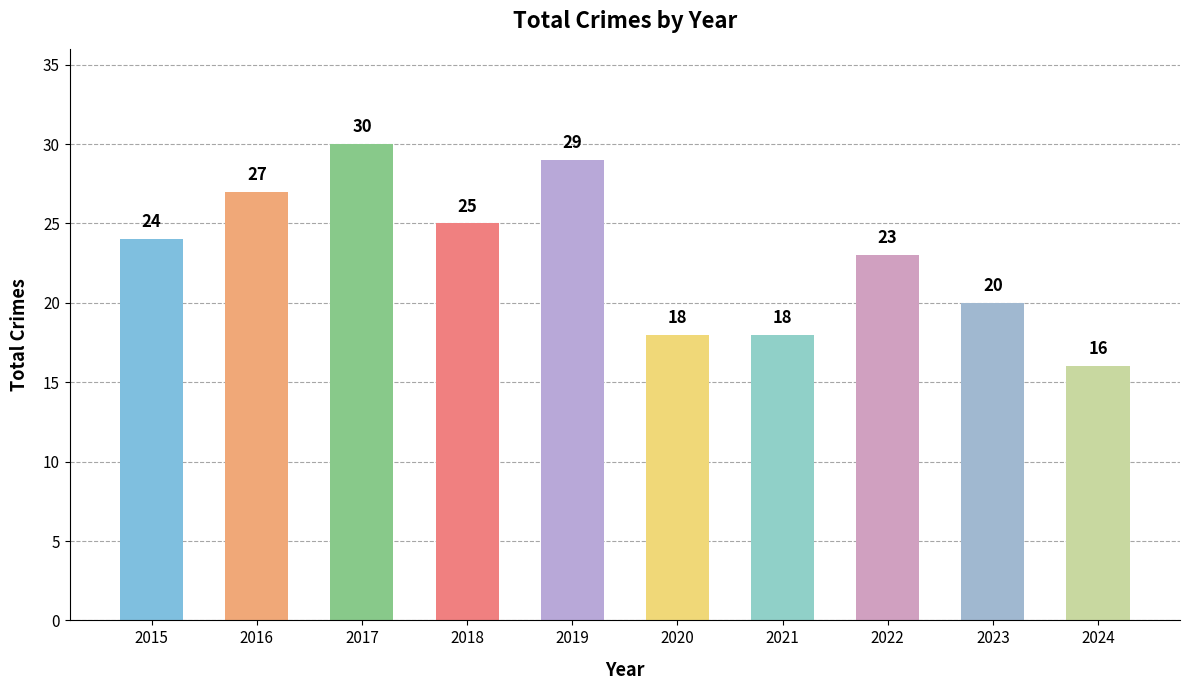

Reading left to right, what are all the values shown in this chart?

2015=24	2016=27	2017=30	2018=25	2019=29	2020=18	2021=18	2022=23	2023=20	2024=16